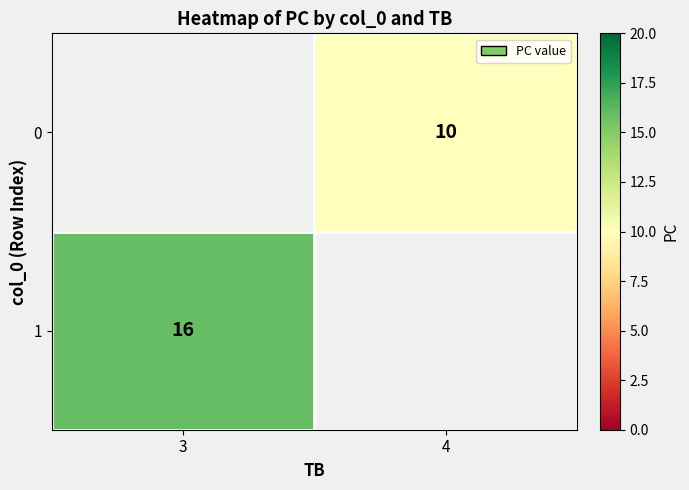

True or false: 1 has a value of 26 at 3.

False